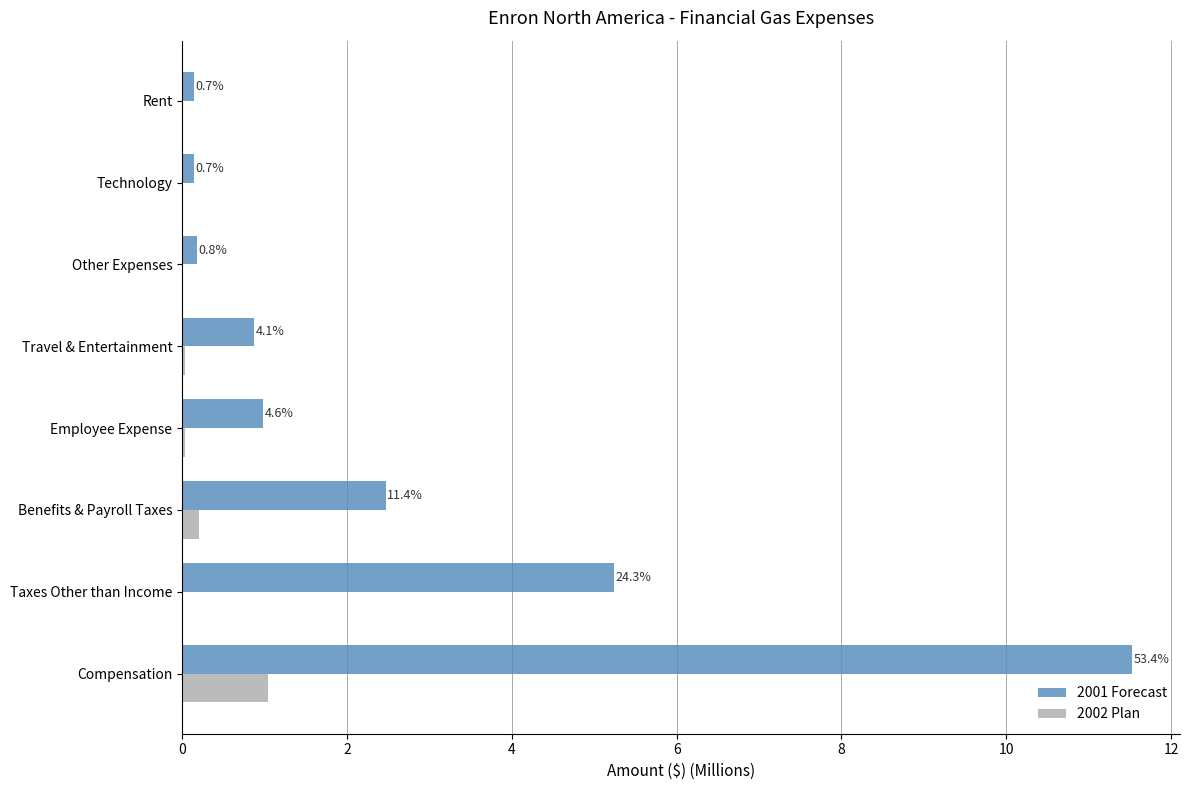

Reading right to left, what are all the values shown in this chart?

2001 Forecast: 0.1	0.1	0.2	0.9	1.0	2.5	5.2	11.5
2002 Plan: 0.0	0.0	0.0	0.0	0.0	0.2	0.0	1.0